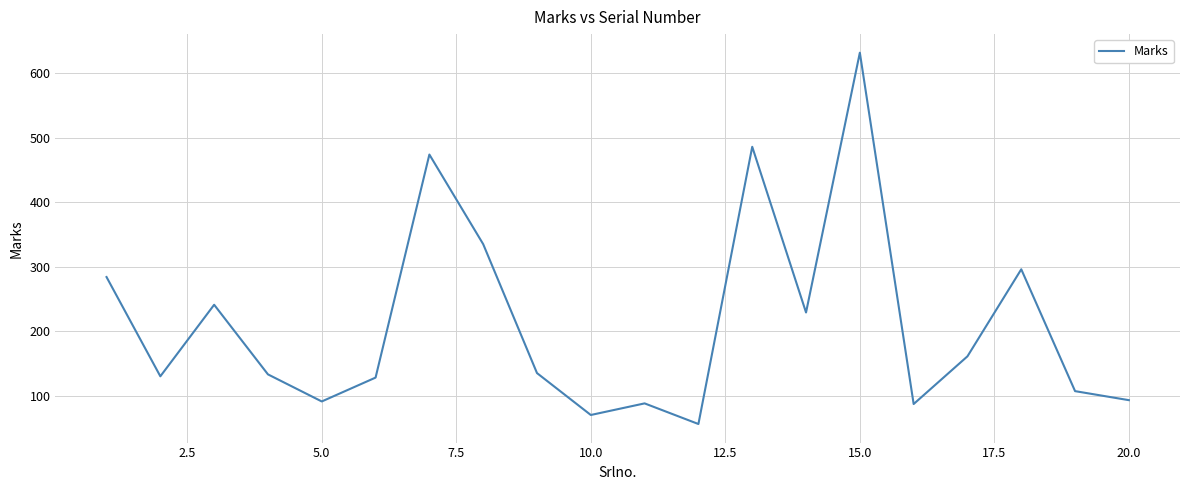

Does the chart have visible grid lines?

Yes